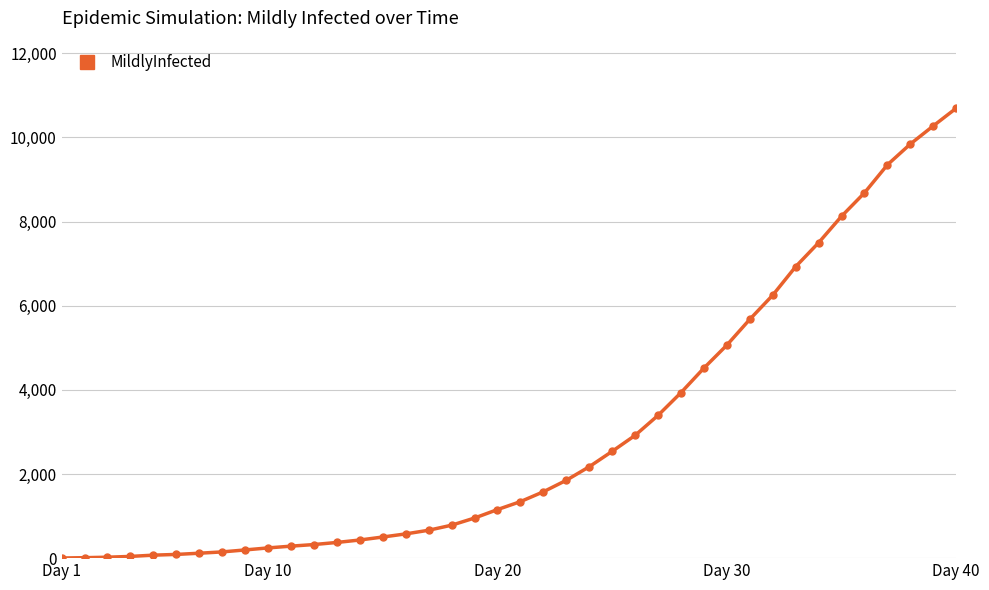

What is the average value?

2990